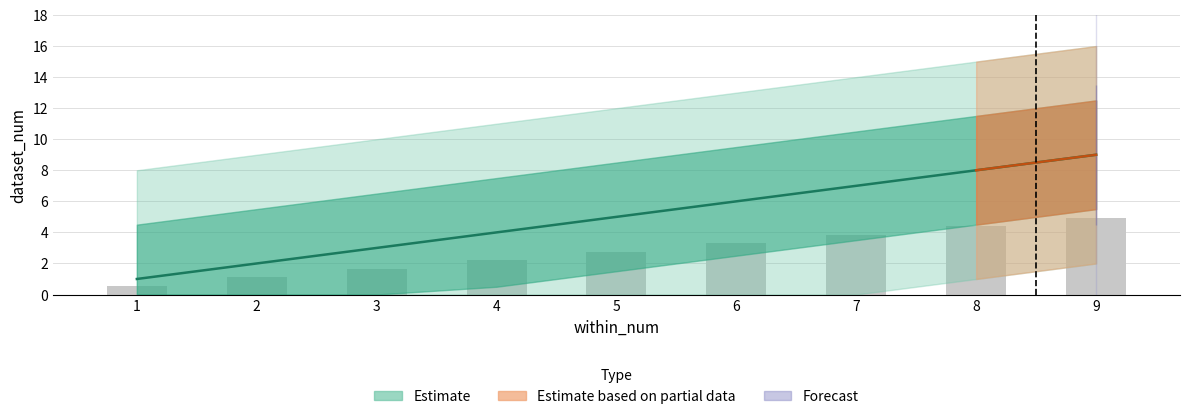

What is the difference between the maximum and minimum values?

8